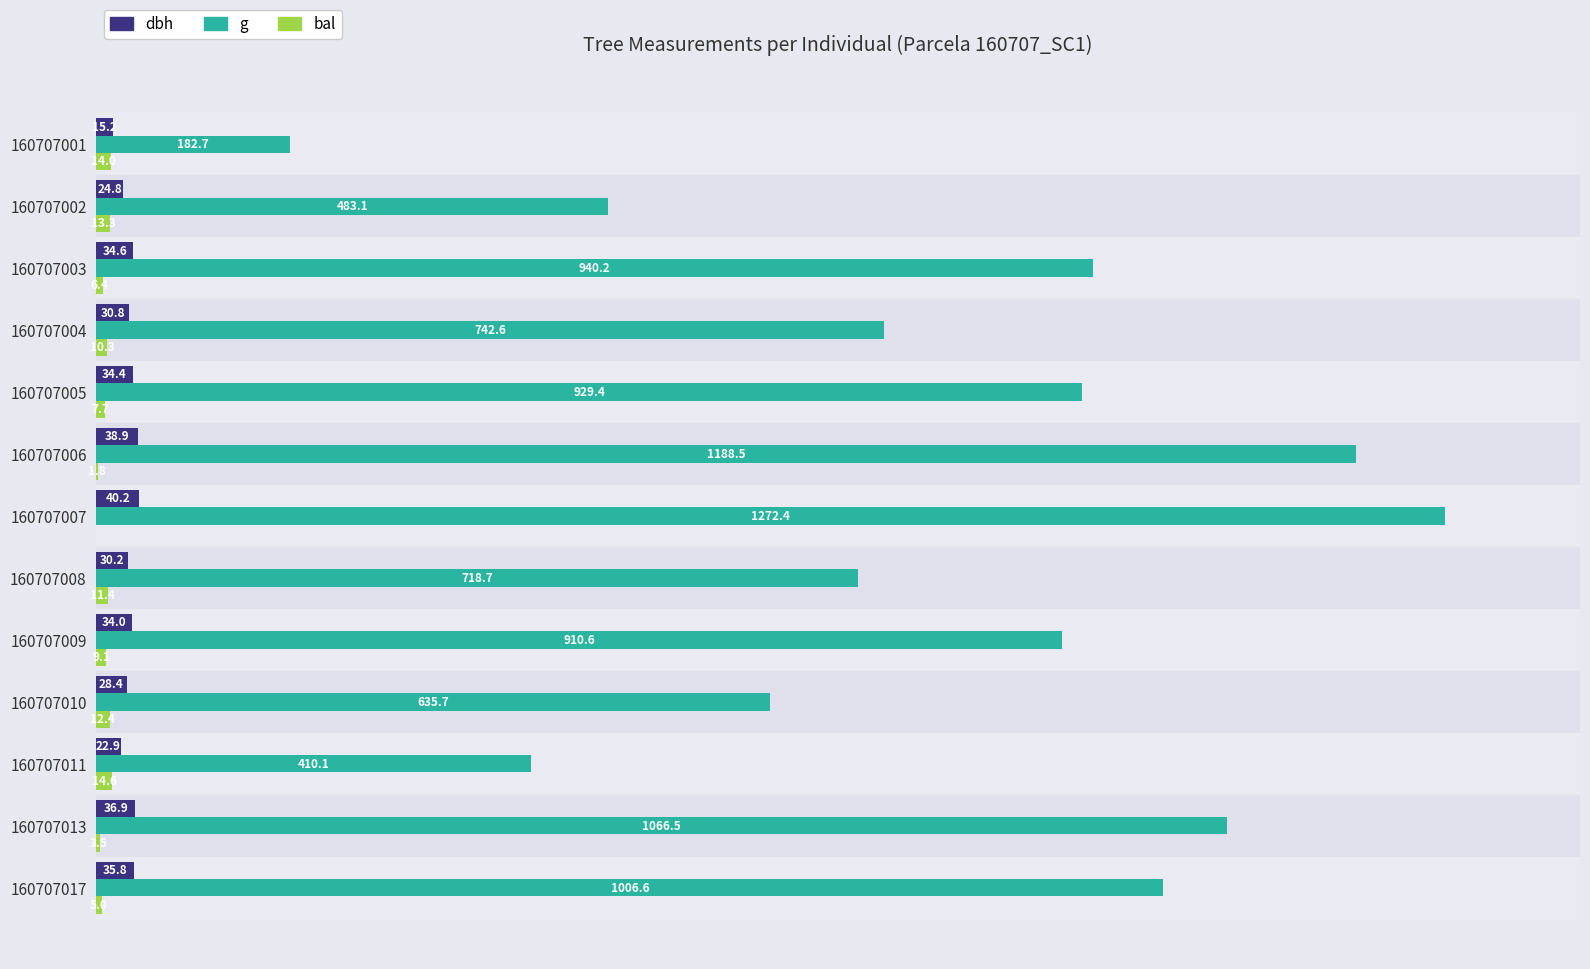

Is the value of g at 160707017 greater than the value of bal at 160707002?

Yes